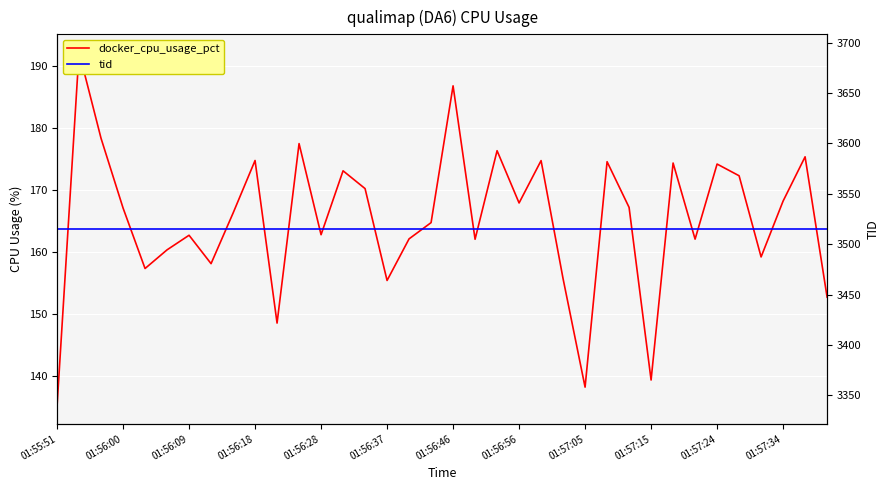

At which category does the chart reach its peak across all series?

01:55:51